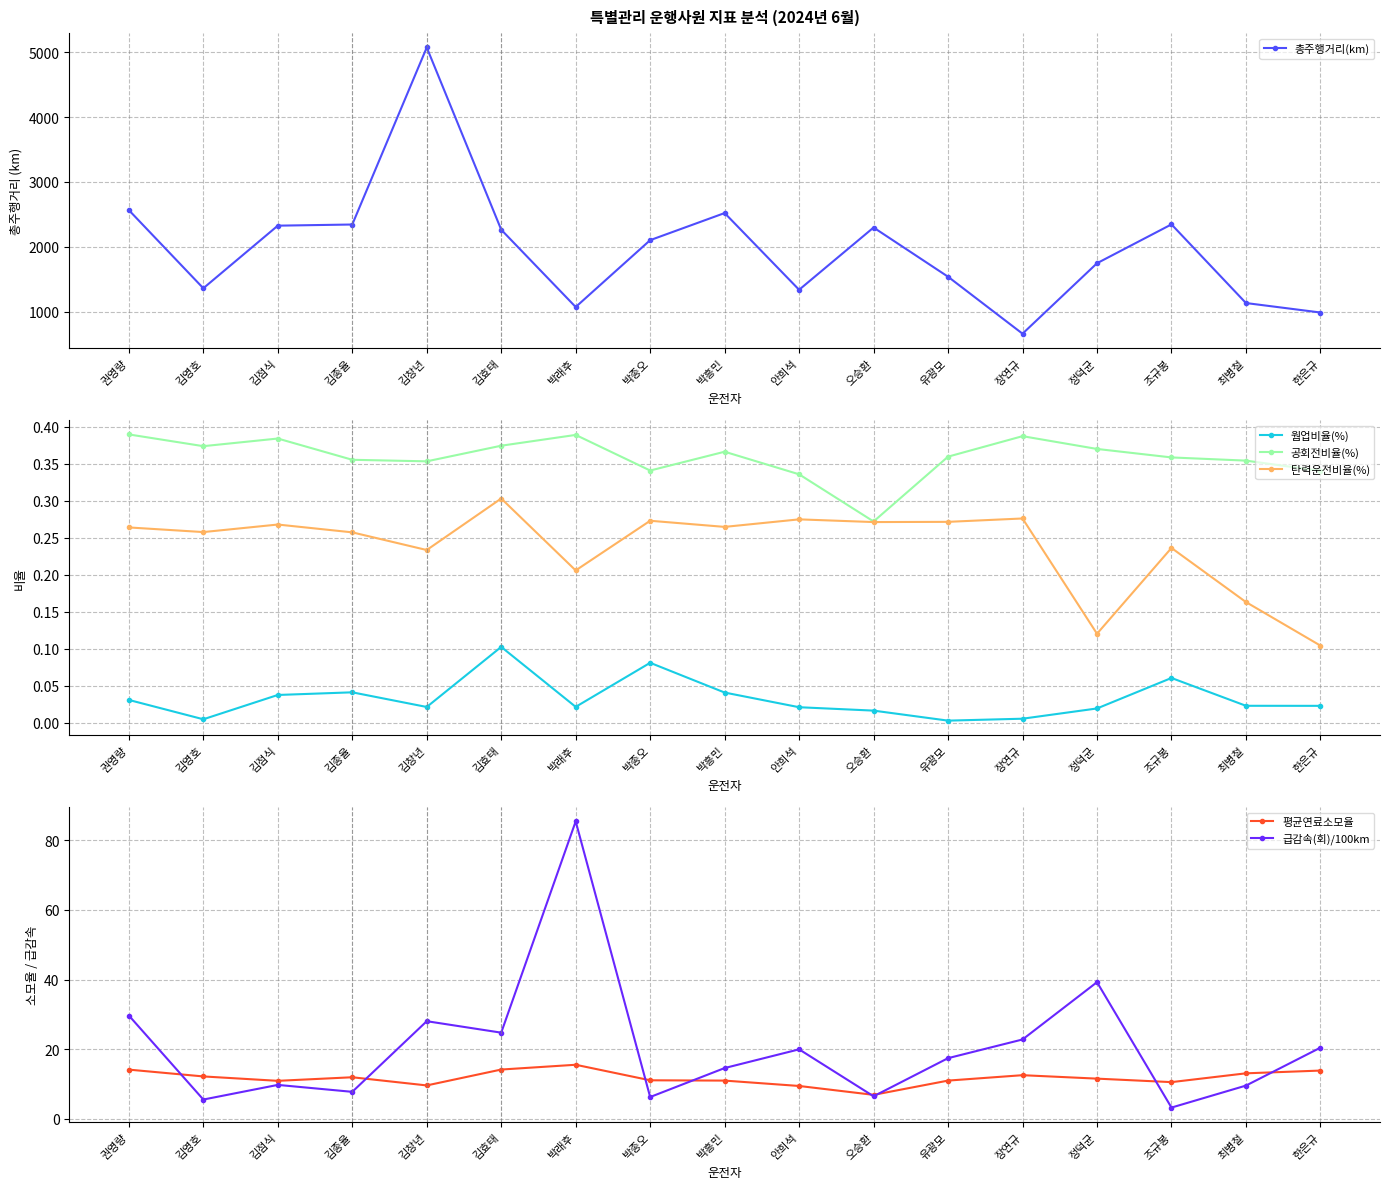

What is the sum of the 탄력운전비율(%) values at 최병철 and 조규봉?

0.4